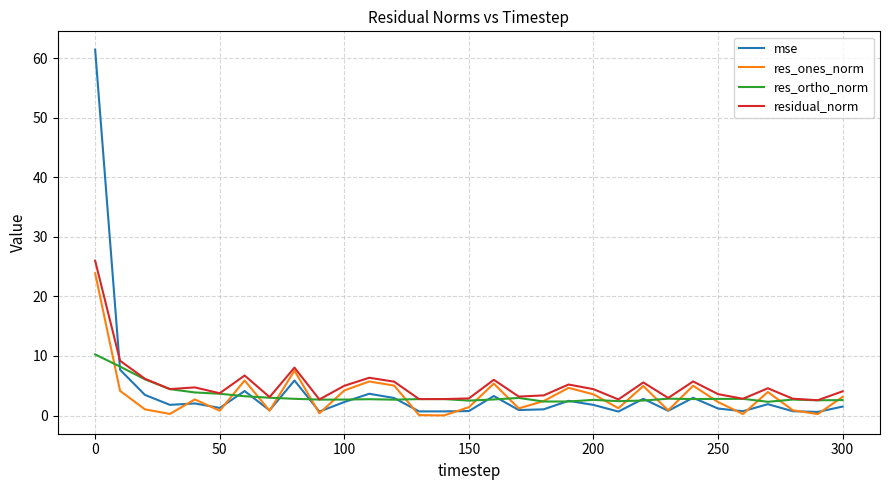

What is the highest value of the res_ortho_norm series?

10.3